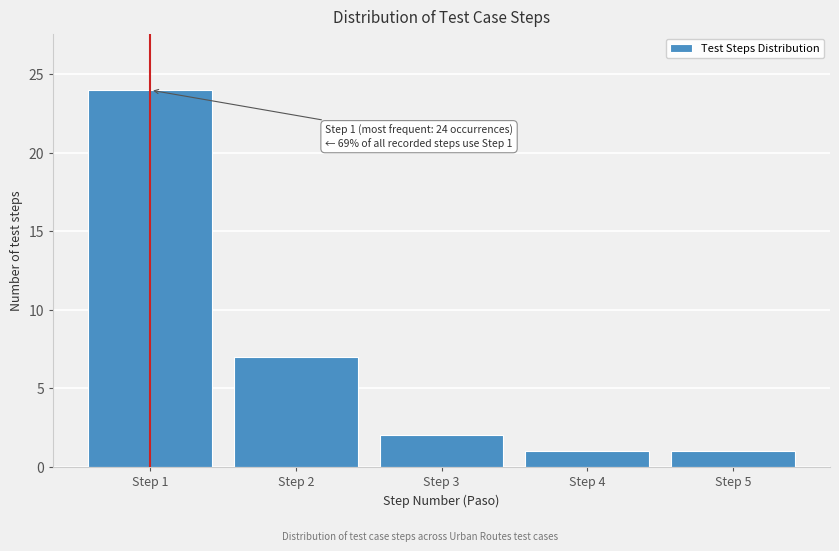

Which range on the x-axis has the tallest bar?

0.5 to 1.5